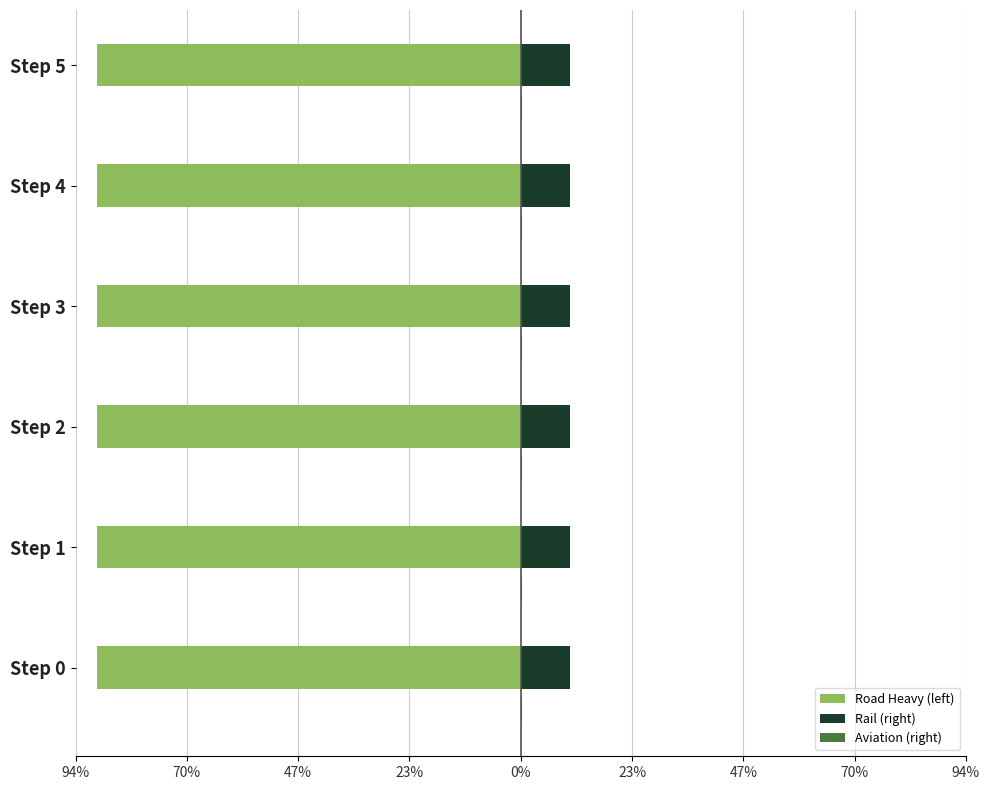

How many bars are there in each group?

3